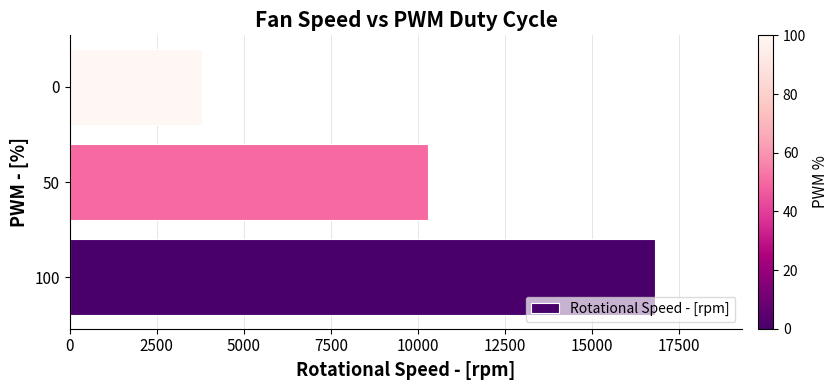

Reading bottom to top, transcribe all the data shown in this chart.

100=16800	50=10300	0=3800